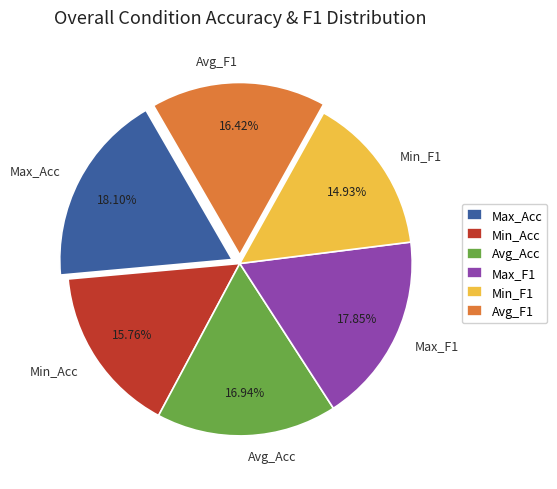

To the nearest percent, what is the difference between the Avg_F1 and Min_Acc slice percentages?

1%